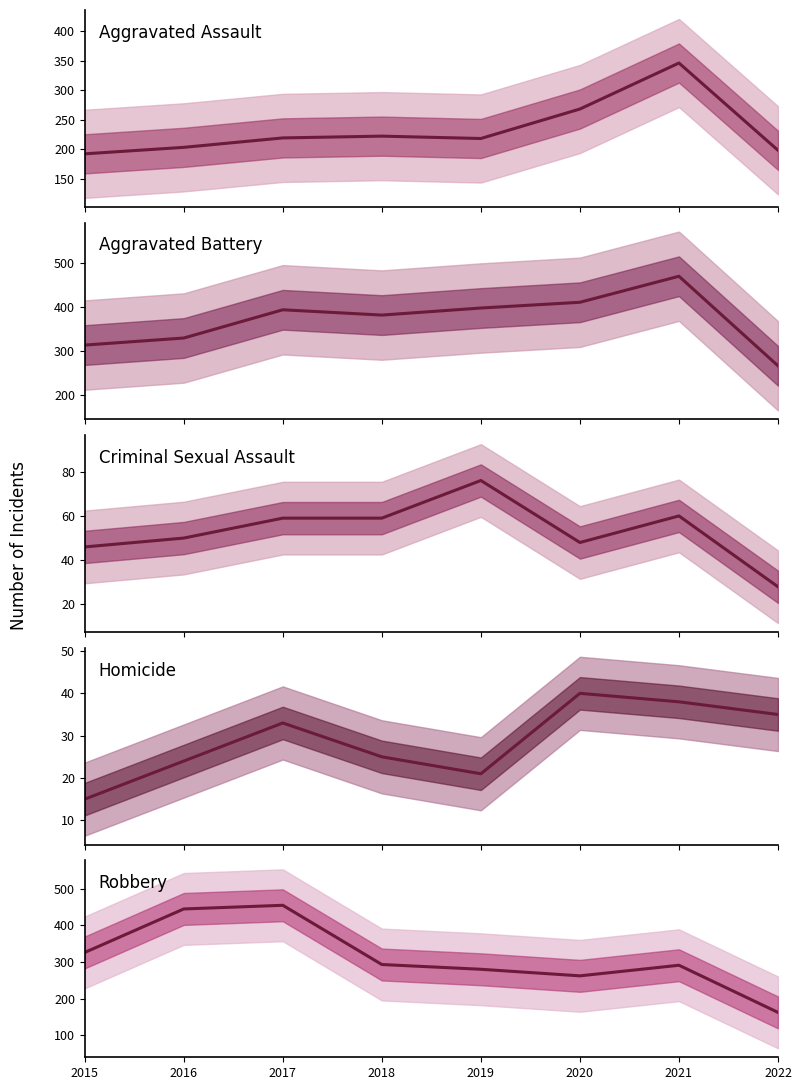

At which category does the chart reach its minimum across all series?

2015